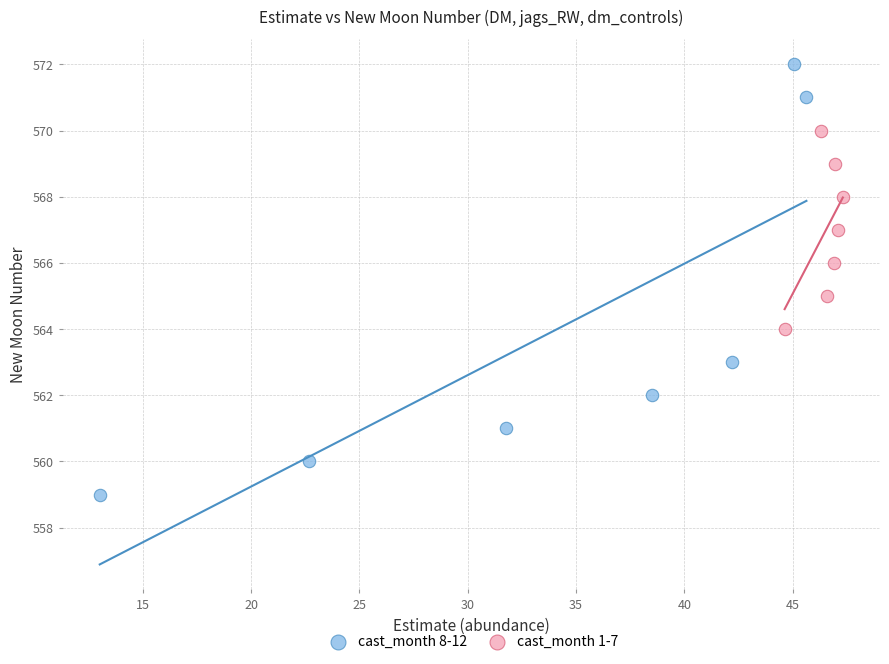

Which series has the largest Y range (max minus min)?

cast_month 8-12